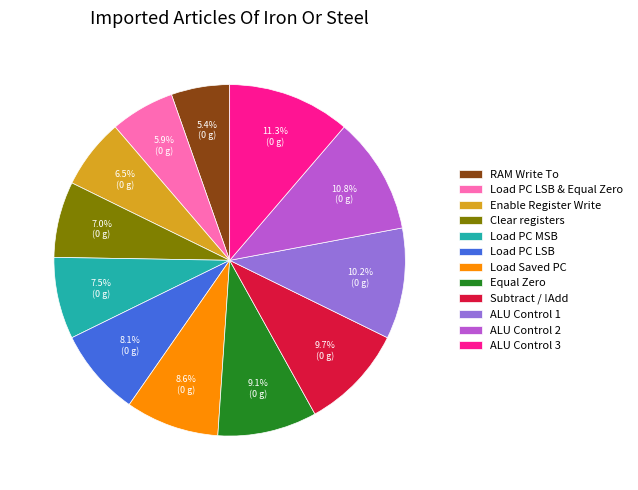

Which slice is the largest?

ALU Control 3